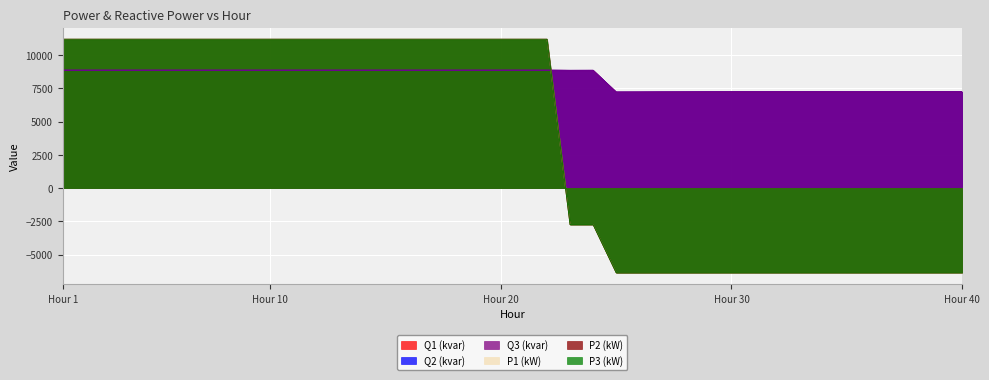

How many lines are shown in the chart?

6